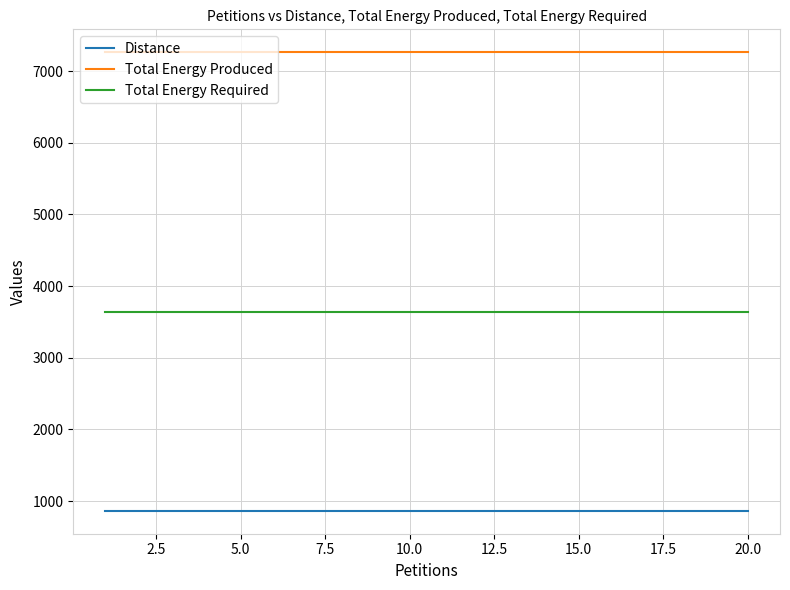

What is the lowest value of the Total Energy Produced series?

7264